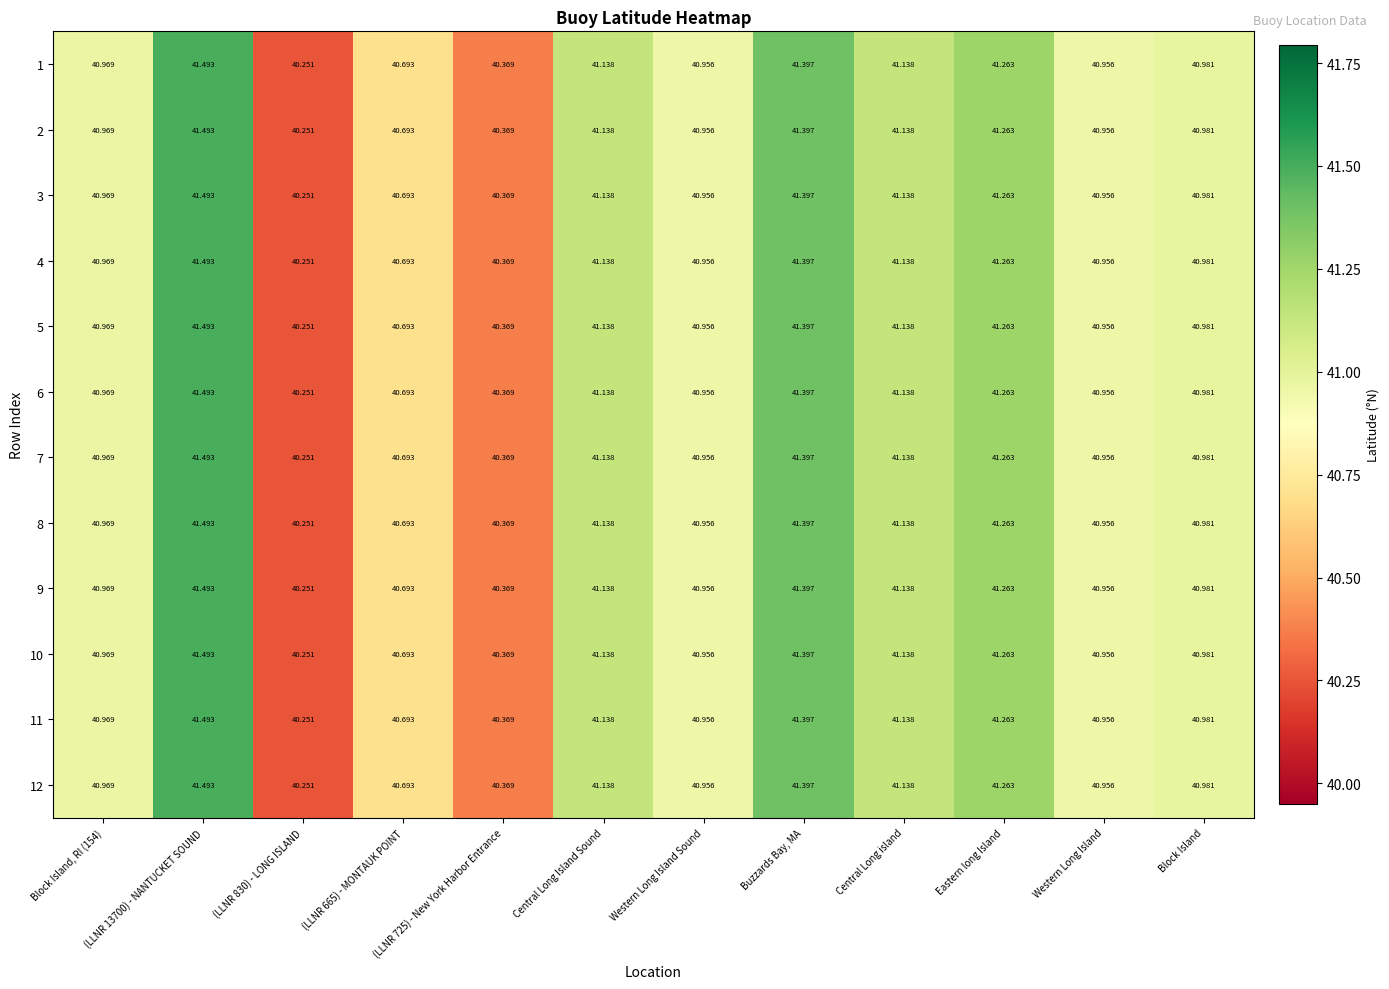

Is the value of 9 at Eastern long Island greater than the value of 8 at Block Island?

Yes